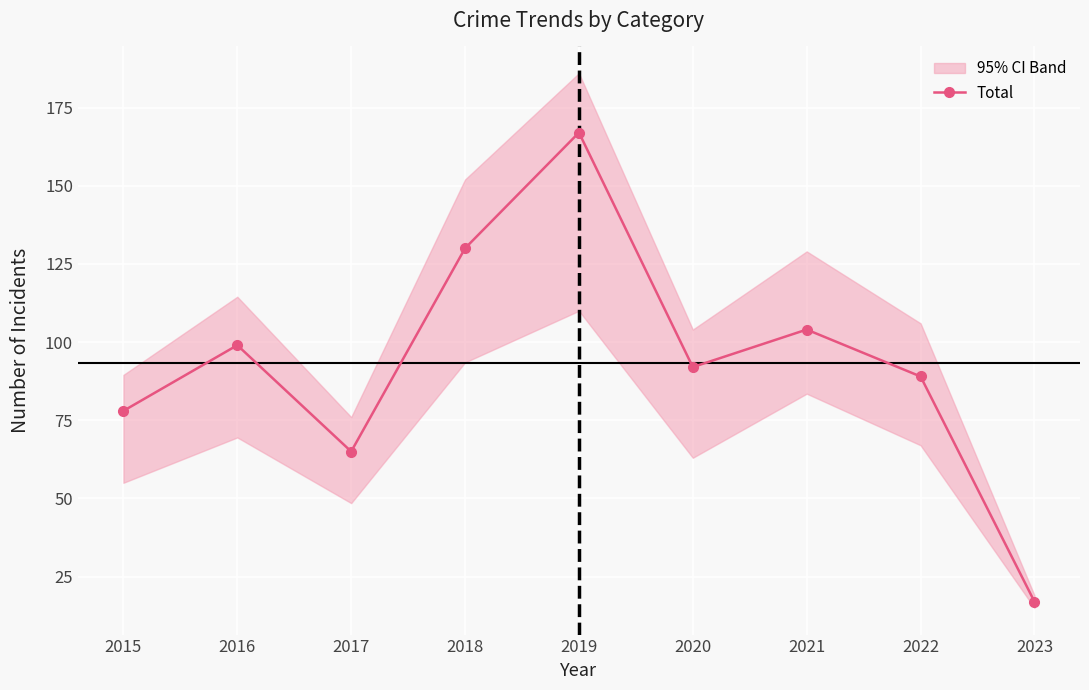

At which category does the chart reach its peak across all series?

2019